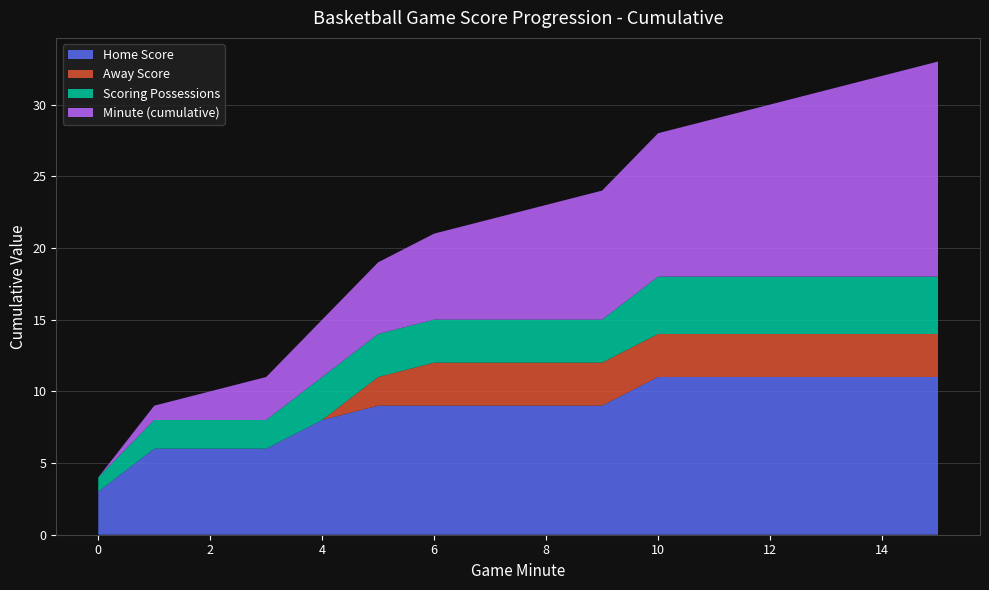

Is it true that Home Score equals 11 at 14?

True